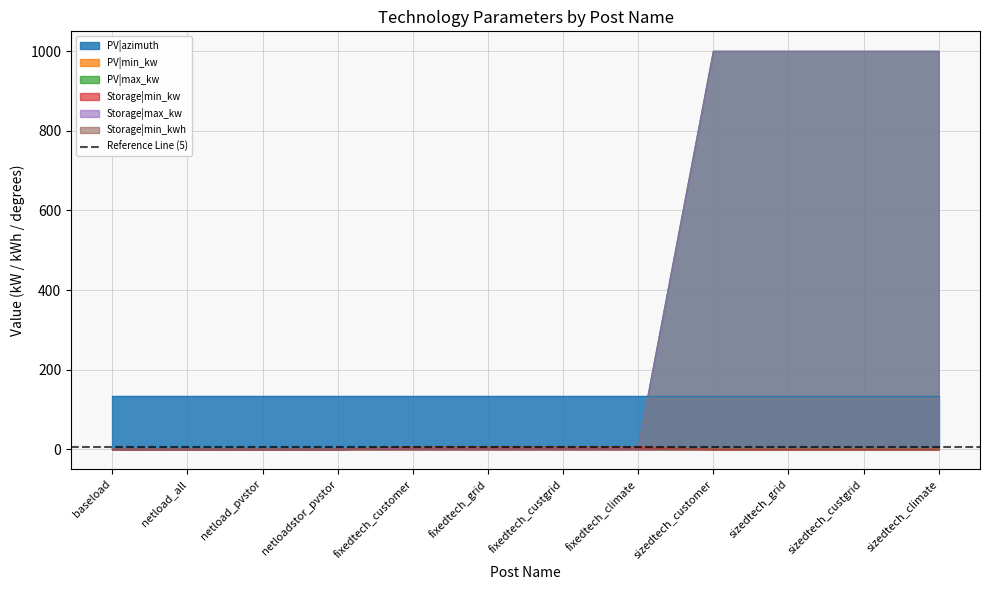

What is the total value across all series at sizedtech_climate?

2000